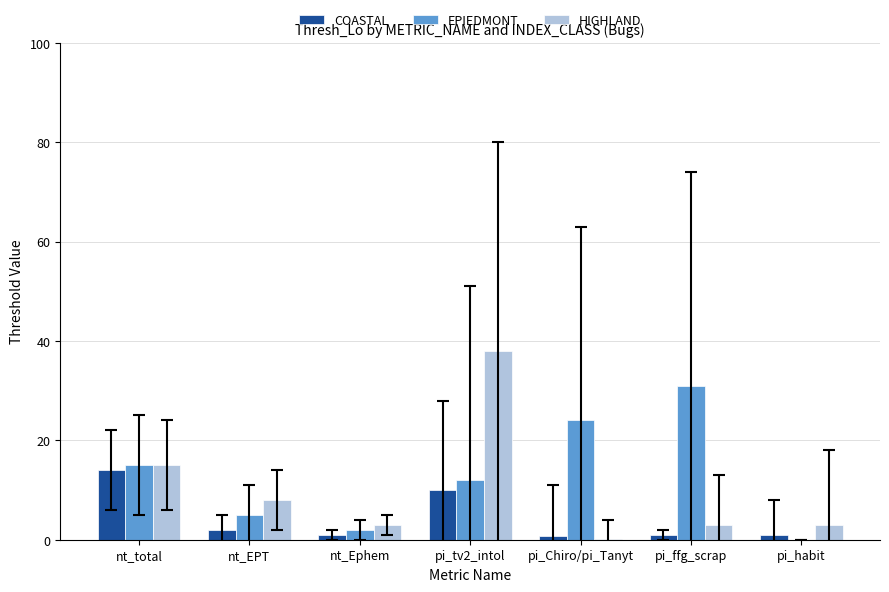

Is the value of HIGHLAND at nt_total greater than the value of EPIEDMONT at pi_Chiro/pi_Tanyt?

No